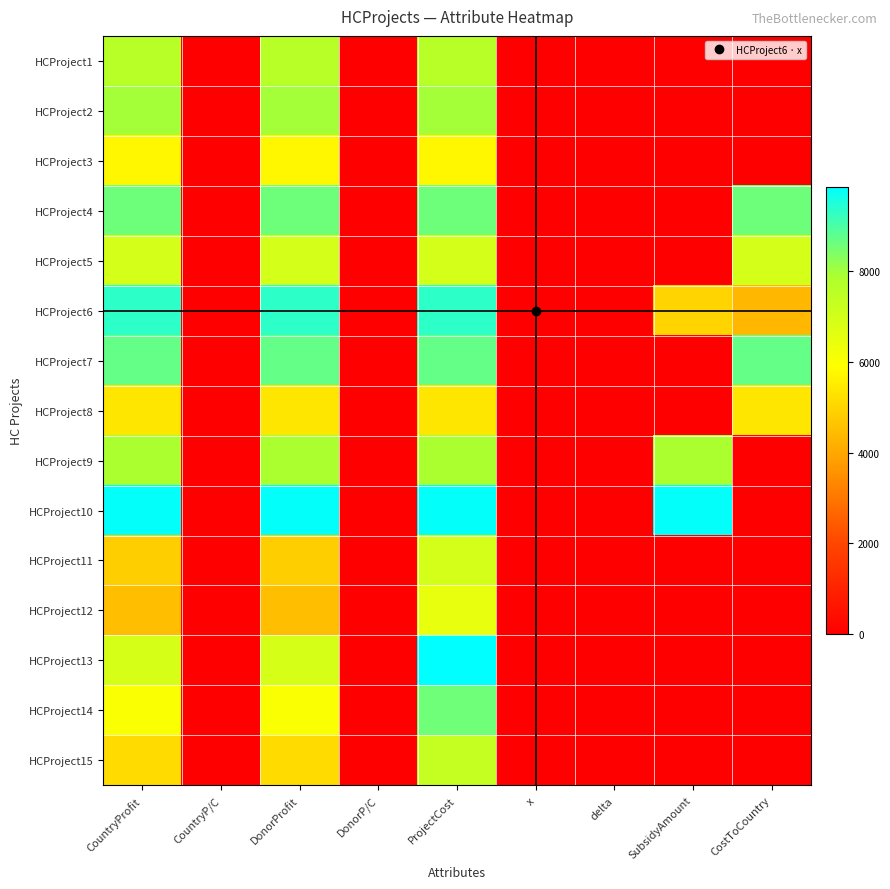

Reading left to right, transcribe all the data shown in this chart.

HCProject1: CountryProfit=7608.0	CountryP/C=1.0	DonorProfit=7608.0	DonorP/C=1.0	ProjectCost=7608.0	x=0.0	delta=0.0	SubsidyAmount=0.0	CostToCountry=0.0
HCProject2: CountryProfit=7971.0	CountryP/C=1.0	DonorProfit=7971.0	DonorP/C=1.0	ProjectCost=7971.0	x=0.0	delta=0.0	SubsidyAmount=0.0	CostToCountry=0.0
HCProject3: CountryProfit=5733.0	CountryP/C=1.0	DonorProfit=5733.0	DonorP/C=1.0	ProjectCost=5733.0	x=0.0	delta=0.0	SubsidyAmount=0.0	CostToCountry=0.0
HCProject4: CountryProfit=8586.0	CountryP/C=1.0	DonorProfit=8586.0	DonorP/C=1.0	ProjectCost=8586.0	x=1.0	delta=0.0	SubsidyAmount=0.0	CostToCountry=8586.0
HCProject5: CountryProfit=6921.0	CountryP/C=1.0	DonorProfit=6921.0	DonorP/C=1.0	ProjectCost=6921.0	x=1.0	delta=0.0	SubsidyAmount=0.0	CostToCountry=6921.0
HCProject6: CountryProfit=9314.0	CountryP/C=1.0	DonorProfit=9314.0	DonorP/C=1.0	ProjectCost=9314.0	x=1.0	delta=0.5	SubsidyAmount=4975.0	CostToCountry=4339.0
HCProject7: CountryProfit=8701.0	CountryP/C=1.0	DonorProfit=8701.0	DonorP/C=1.0	ProjectCost=8701.0	x=1.0	delta=0.0	SubsidyAmount=0.0	CostToCountry=8701.0
HCProject8: CountryProfit=5368.0	CountryP/C=1.0	DonorProfit=5368.0	DonorP/C=1.0	ProjectCost=5368.0	x=1.0	delta=0.0	SubsidyAmount=0.0	CostToCountry=5368.0
HCProject9: CountryProfit=7878.0	CountryP/C=1.0	DonorProfit=7878.0	DonorP/C=1.0	ProjectCost=7878.0	x=1.0	delta=1.0	SubsidyAmount=7878.0	CostToCountry=0.0
HCProject10: CountryProfit=9794.0	CountryP/C=1.0	DonorProfit=9794.0	DonorP/C=1.0	ProjectCost=9794.0	x=1.0	delta=1.0	SubsidyAmount=9794.0	CostToCountry=0.0
HCProject11: CountryProfit=4860.0	CountryP/C=0.7	DonorProfit=4860.0	DonorP/C=0.7	ProjectCost=6944.0	x=0.0	delta=0.0	SubsidyAmount=0.0	CostToCountry=0.0
HCProject12: CountryProfit=4516.0	CountryP/C=0.7	DonorProfit=4516.0	DonorP/C=0.7	ProjectCost=6452.0	x=0.0	delta=0.0	SubsidyAmount=0.0	CostToCountry=0.0
HCProject13: CountryProfit=6893.0	CountryP/C=0.7	DonorProfit=6893.0	DonorP/C=0.7	ProjectCost=9848.0	x=0.0	delta=0.0	SubsidyAmount=0.0	CostToCountry=0.0
HCProject14: CountryProfit=6003.0	CountryP/C=0.7	DonorProfit=6003.0	DonorP/C=0.7	ProjectCost=8577.0	x=0.0	delta=0.0	SubsidyAmount=0.0	CostToCountry=0.0
HCProject15: CountryProfit=5125.0	CountryP/C=0.7	DonorProfit=5125.0	DonorP/C=0.7	ProjectCost=7322.0	x=0.0	delta=0.0	SubsidyAmount=0.0	CostToCountry=0.0